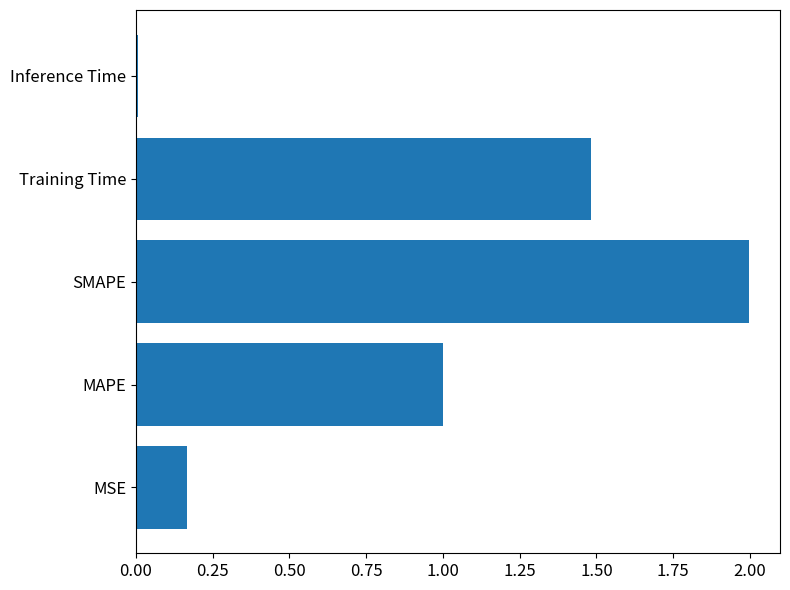

Which has a higher value, Inference Time or MAPE?

MAPE